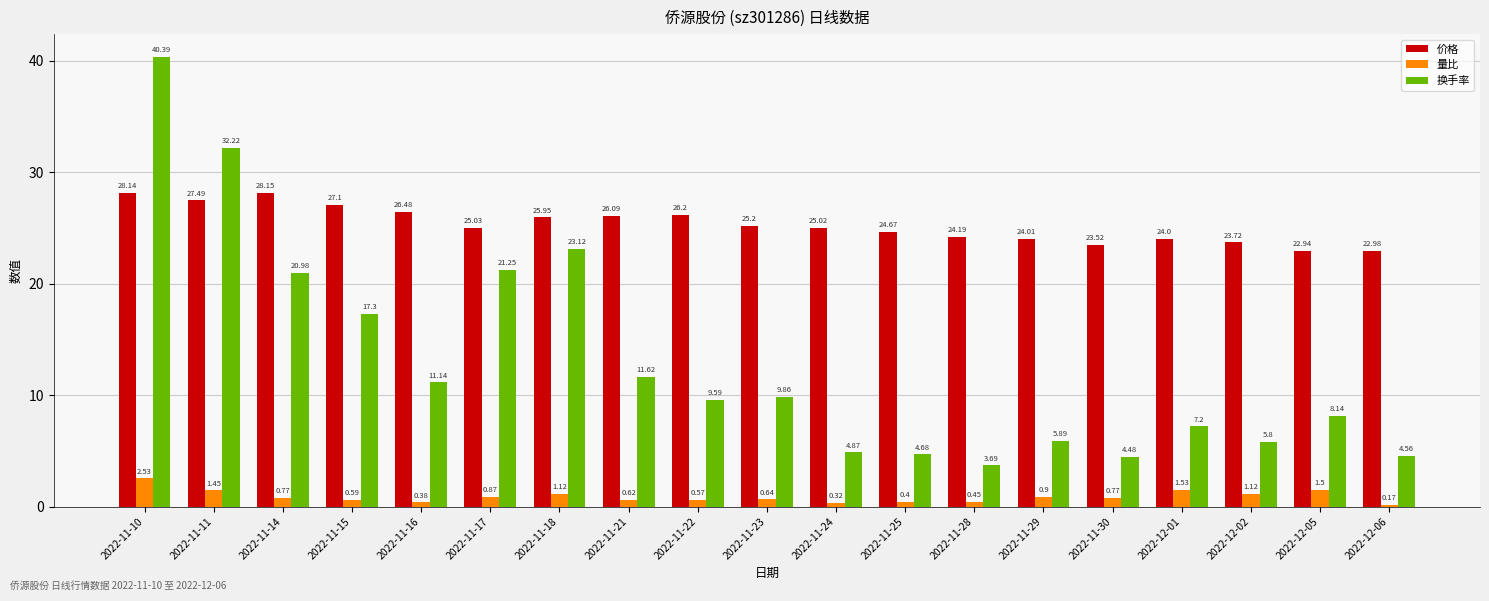

List the series in order of their peak value, lowest first.

量比, 价格, 换手率